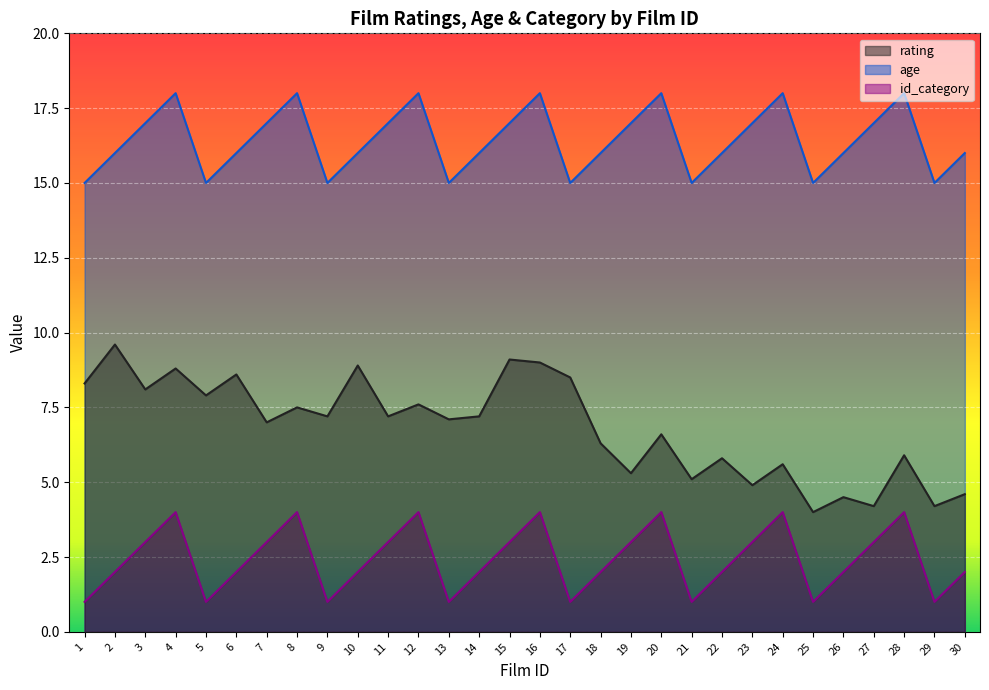

Between 25 and 13, which is larger?

13